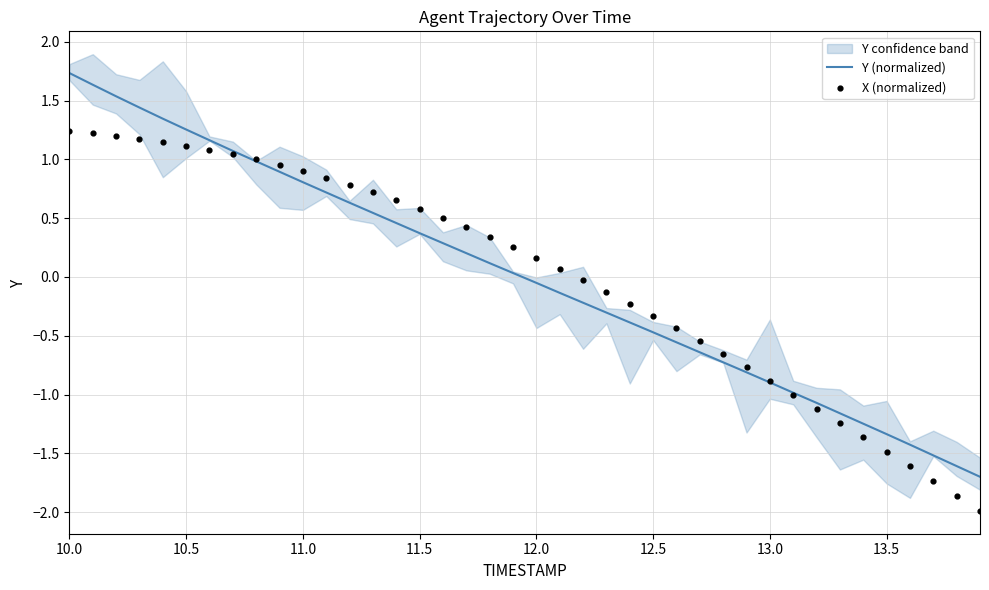

What is the lowest value of the Y (normalized) series?

-1.7